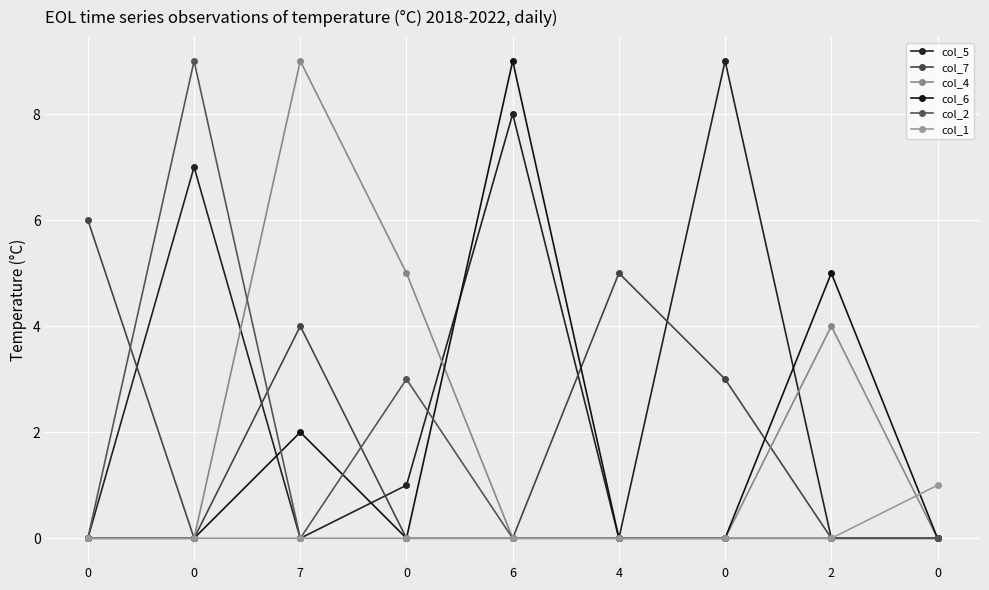

At which category does col_5 reach its first local valley?

7